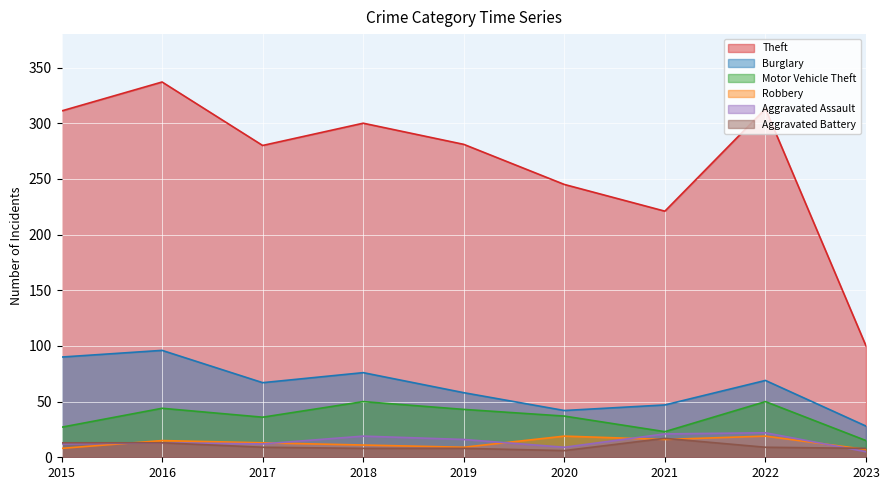

What is the minimum value shown in the chart?

5